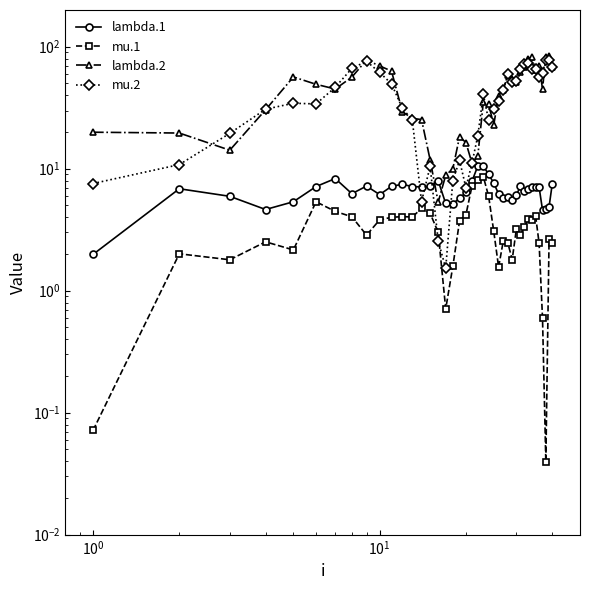

How many data points in lambda.2 are less than 45?

20